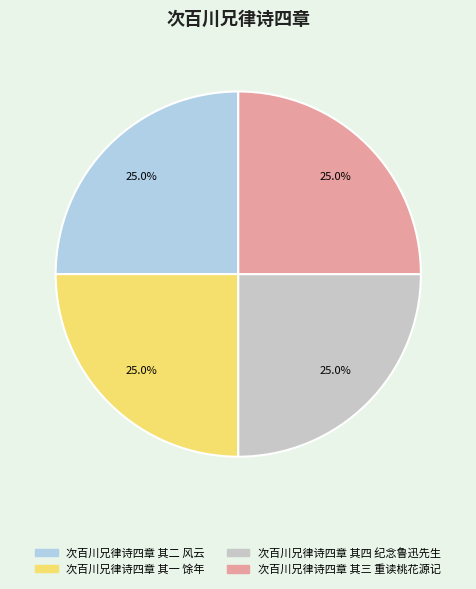

Approximately how many times larger is the value at 次百川兄律诗四章 其三 重读桃花源记 compared to 次百川兄律诗四章 其四 纪念鲁迅先生?

1.0